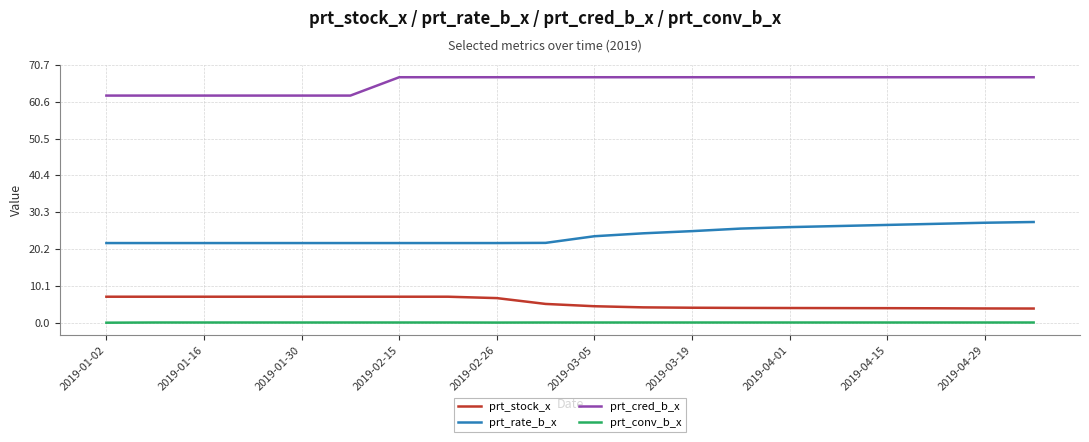

True or false: prt_stock_x and prt_conv_b_x intersect in this chart.

False